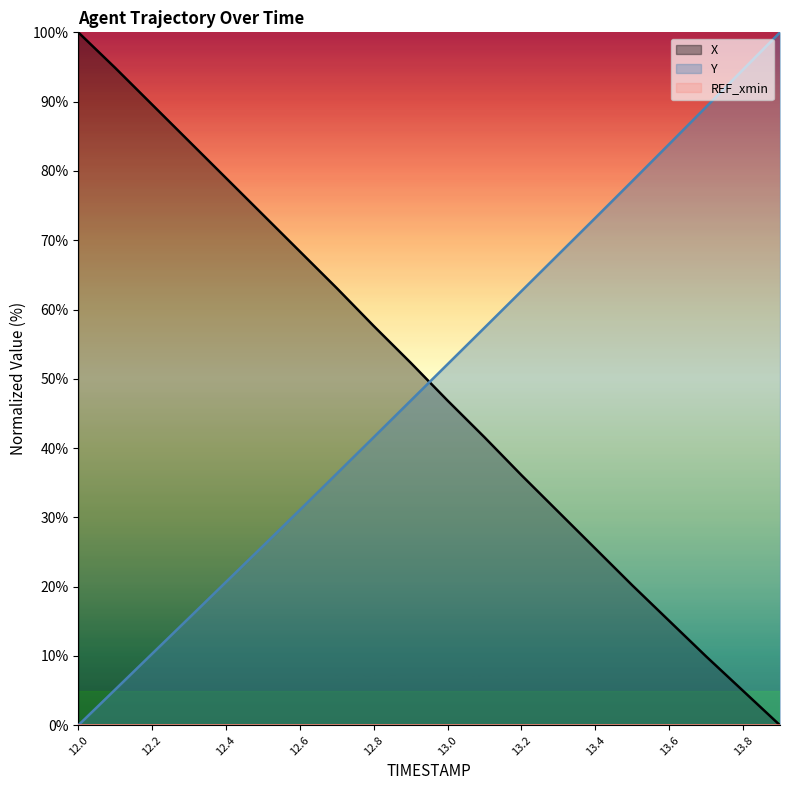

What is the total value across all series at 13.0?

99.0